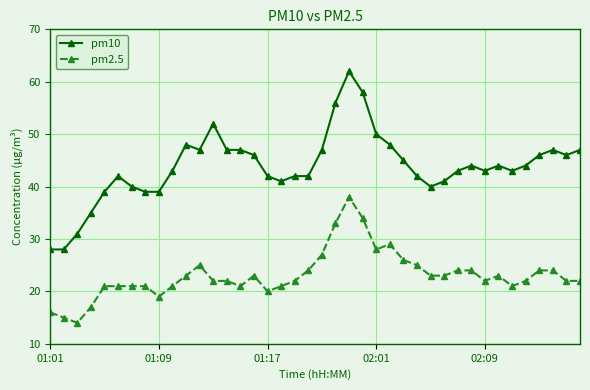

Does the chart display data point markers on the line(s)?

Yes